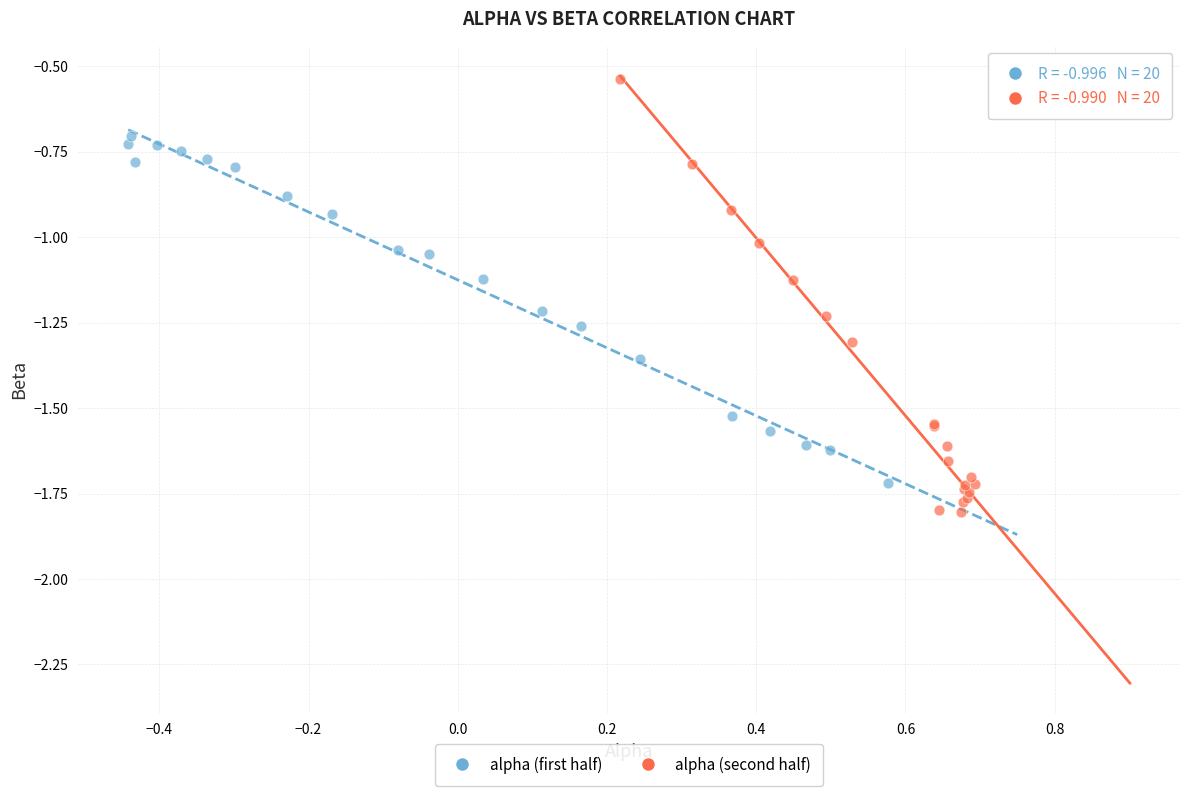

Which series contains the highest Y value?

alpha (second half)